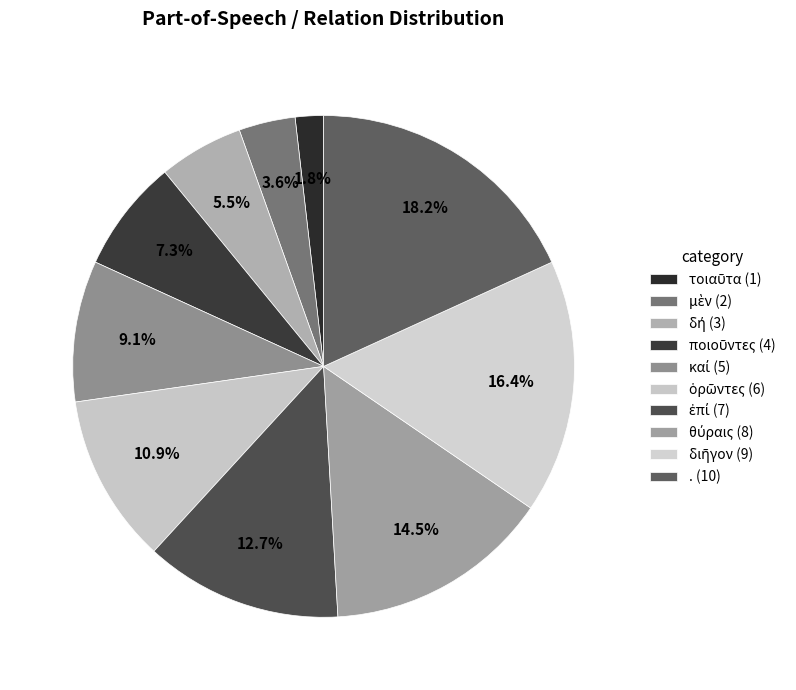

Which slice is the largest?

.